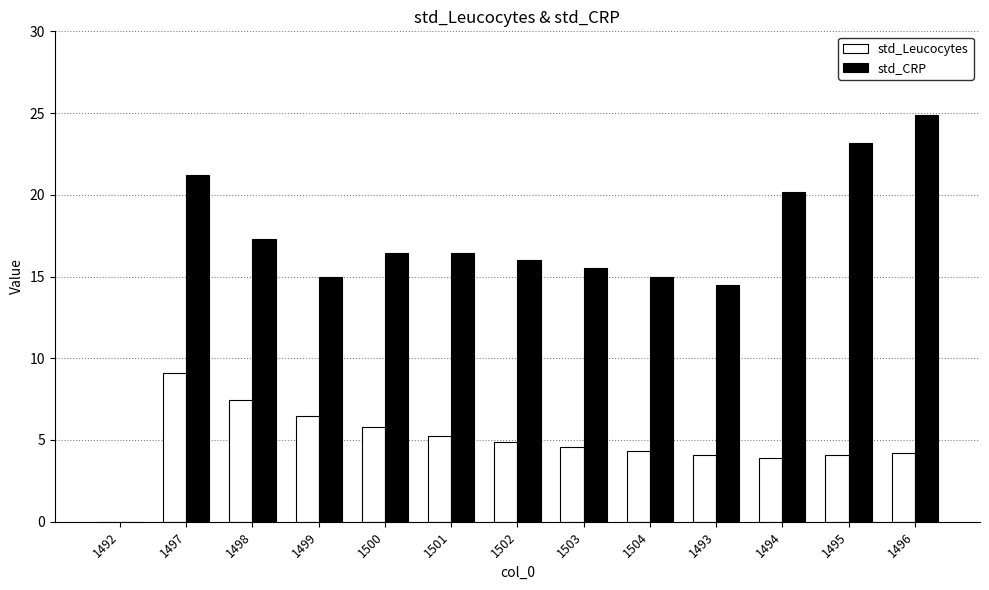

At which label does std_CRP reach its peak?

1496